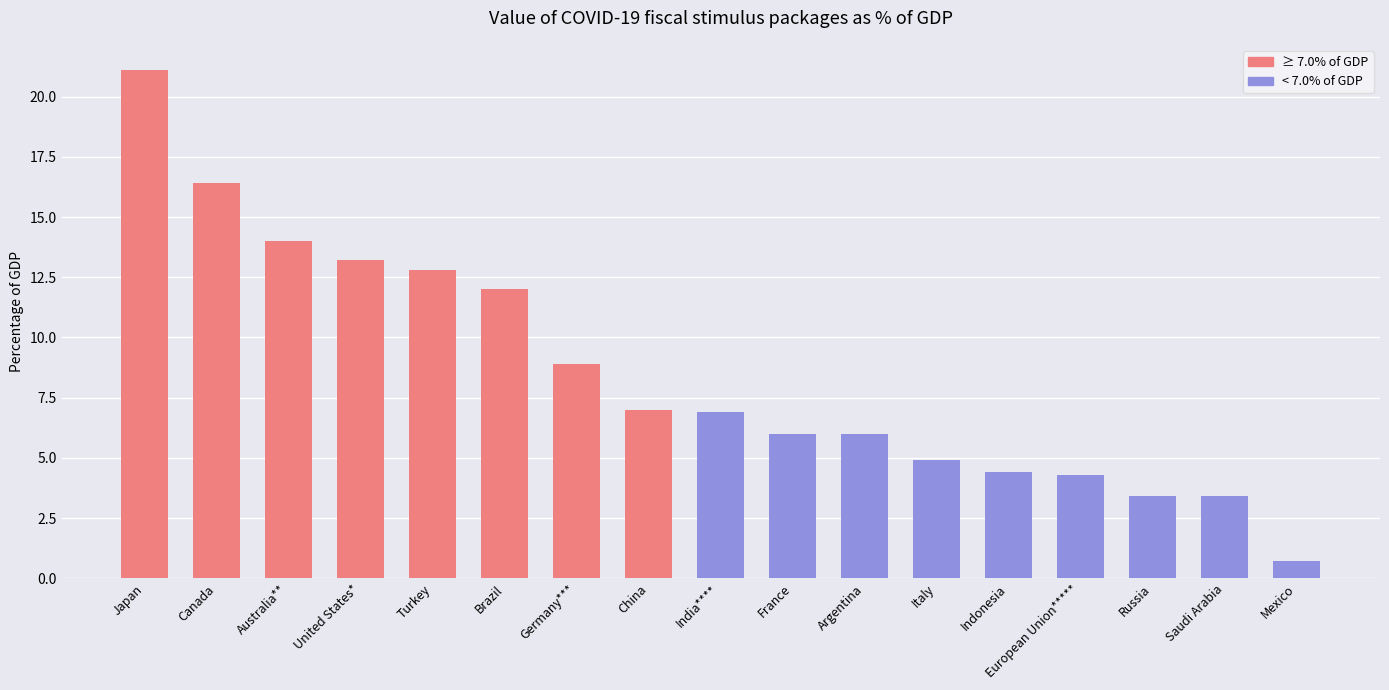

What is the label of the 7th bar from the left?

Germany***